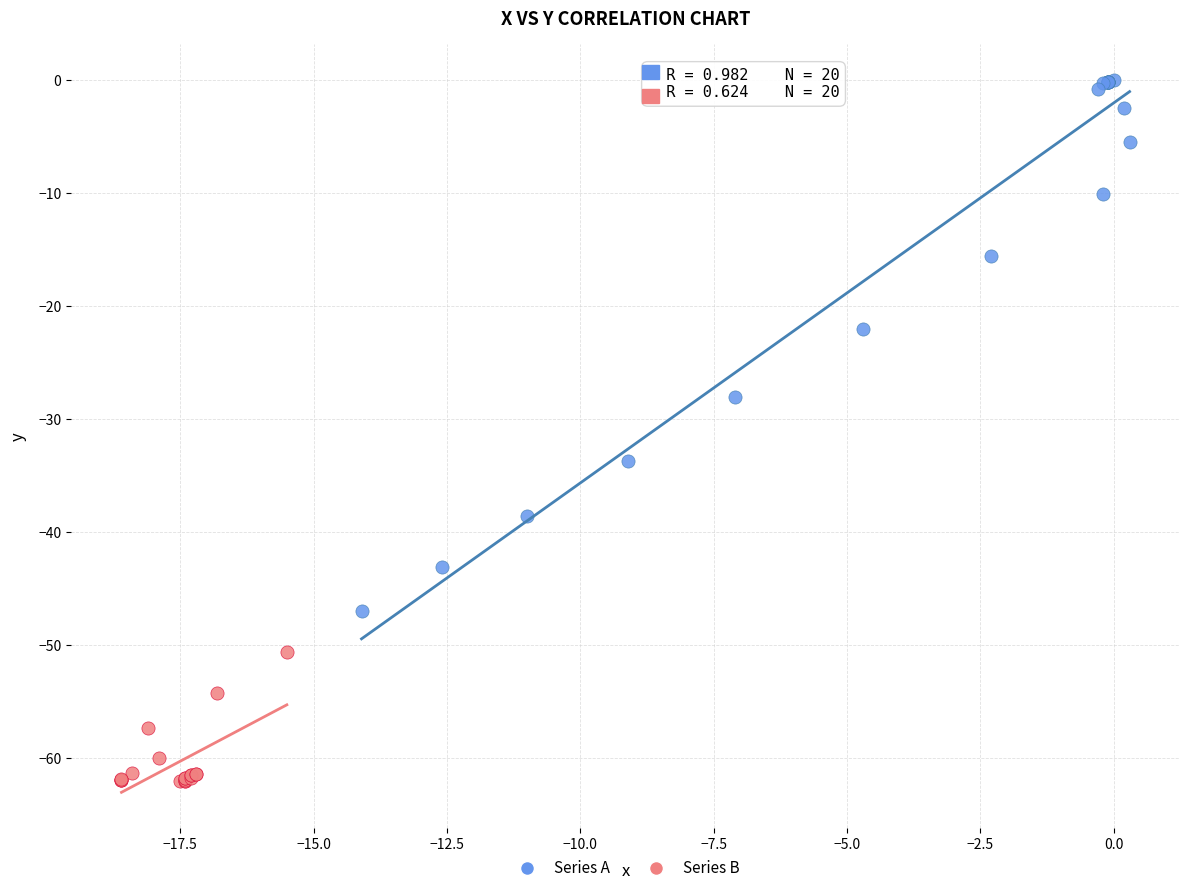

Which series reaches the minimum Y coordinate?

Series B